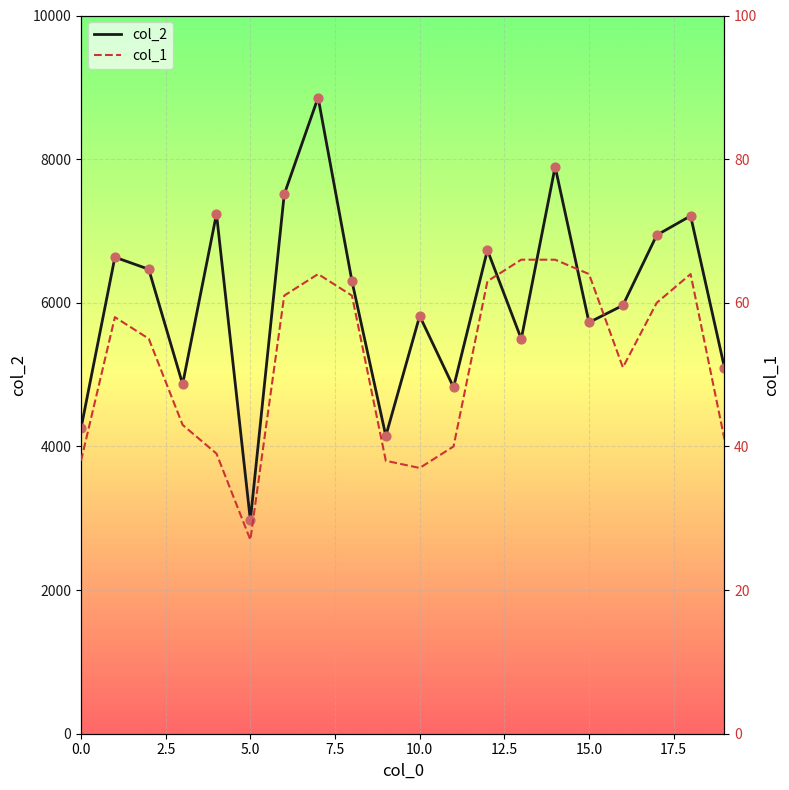

Which series reaches the minimum Y coordinate?

col_1